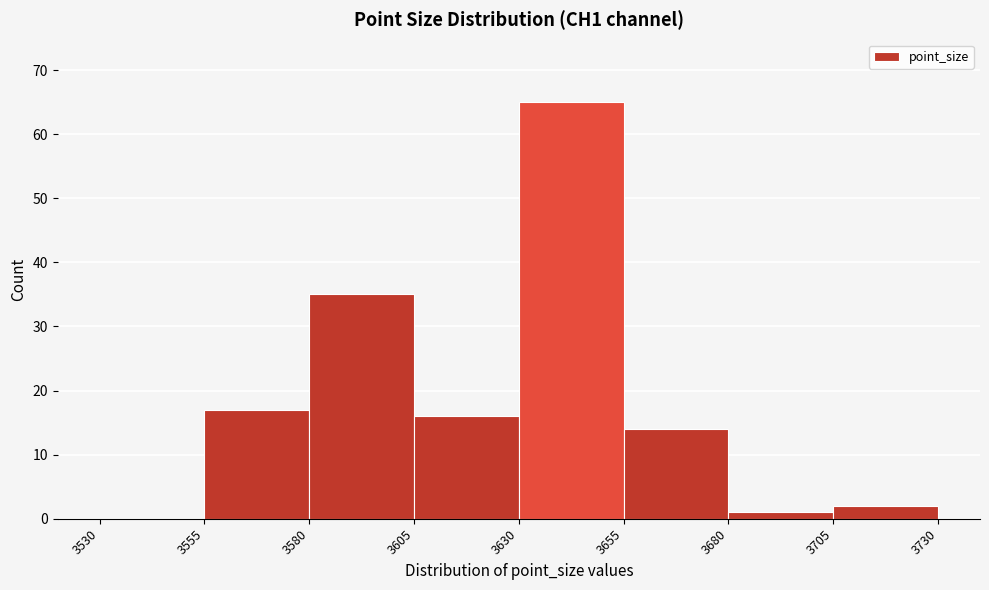

Which range on the x-axis has the tallest bar?

3630 to 3655